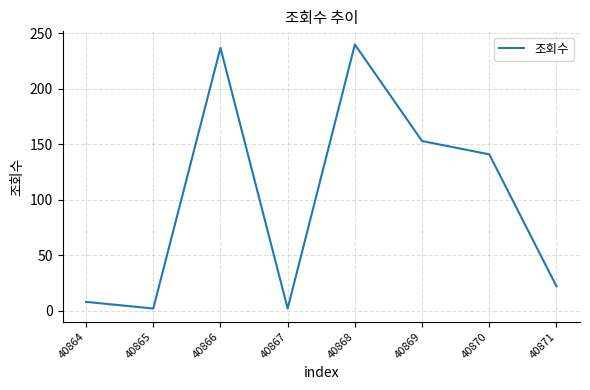

What is the sum of the values at 40869 and 40868?

393